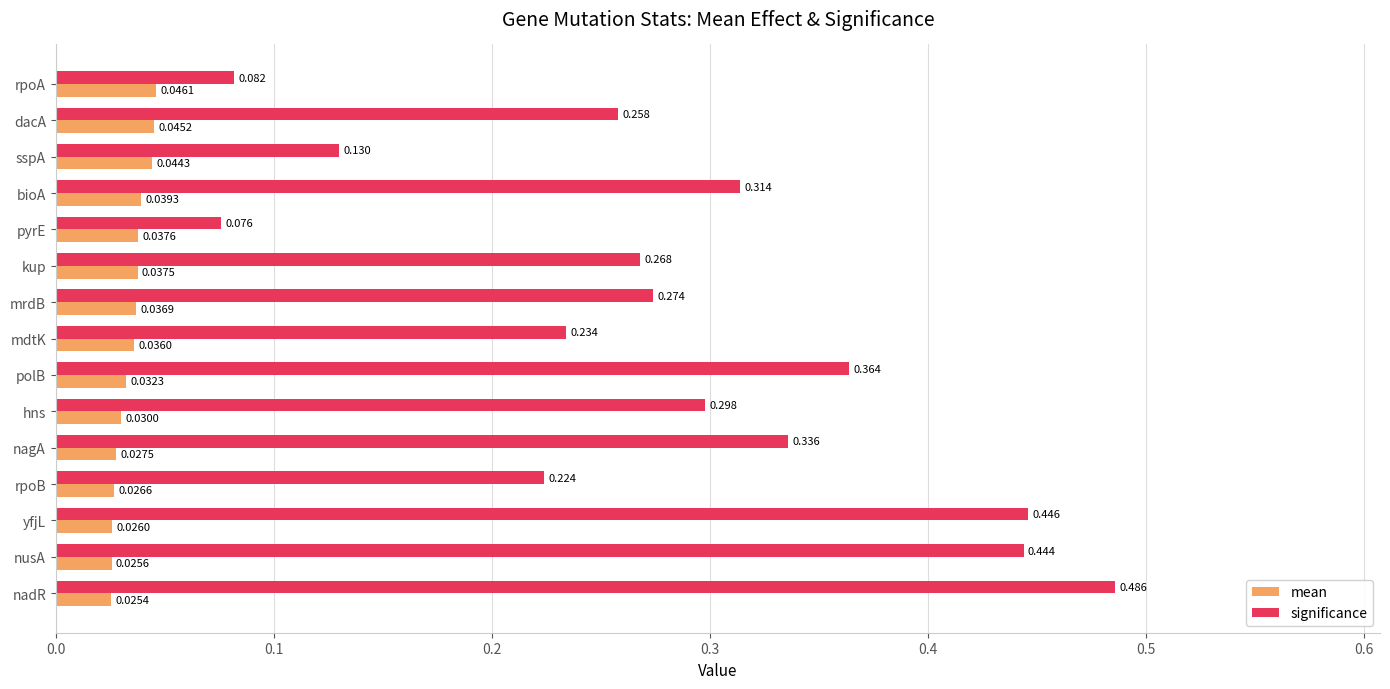

Rank the series by their average value, from lowest to highest.

mean, significance